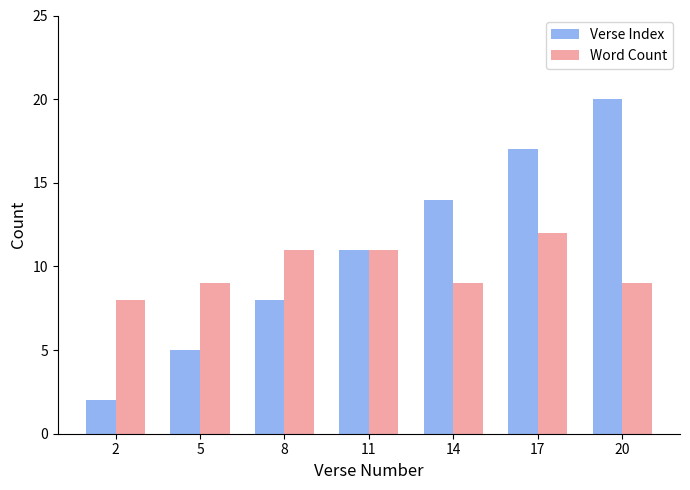

The value of Word Count at 20 is 4. True or false?

False